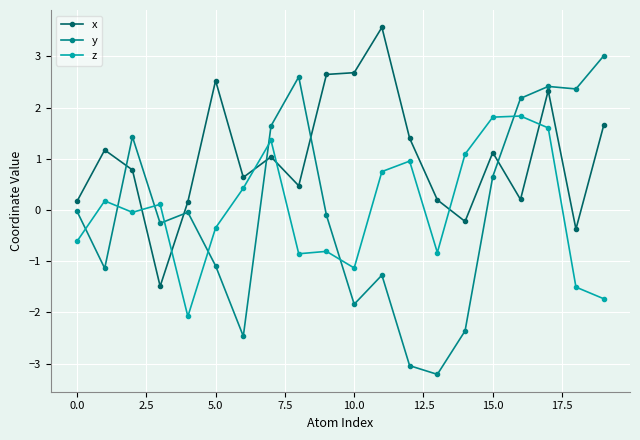

What is the difference between the second highest and minimum values in the y series?

5.8